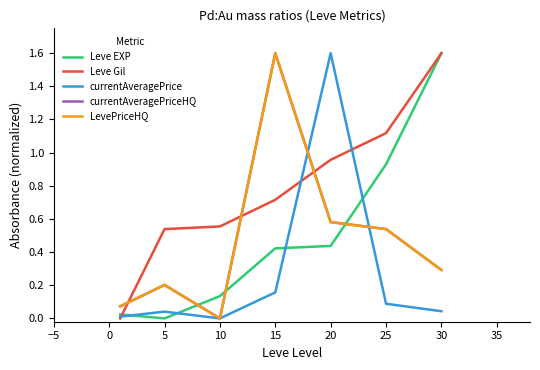

Reading left to right, transcribe all the data shown in this chart.

Leve EXP: 0.0	0.0	0.1	0.4	0.4	0.9	1.6
Leve Gil: 0.0	0.5	0.6	0.7	1.0	1.1	1.6
currentAveragePrice: 0.0	0.0	0.0	0.2	1.6	0.1	0.0
currentAveragePriceHQ: 0.1	0.2	0.0	1.6	0.6	0.5	0.3
LevePriceHQ: 0.1	0.2	0.0	1.6	0.6	0.5	0.3